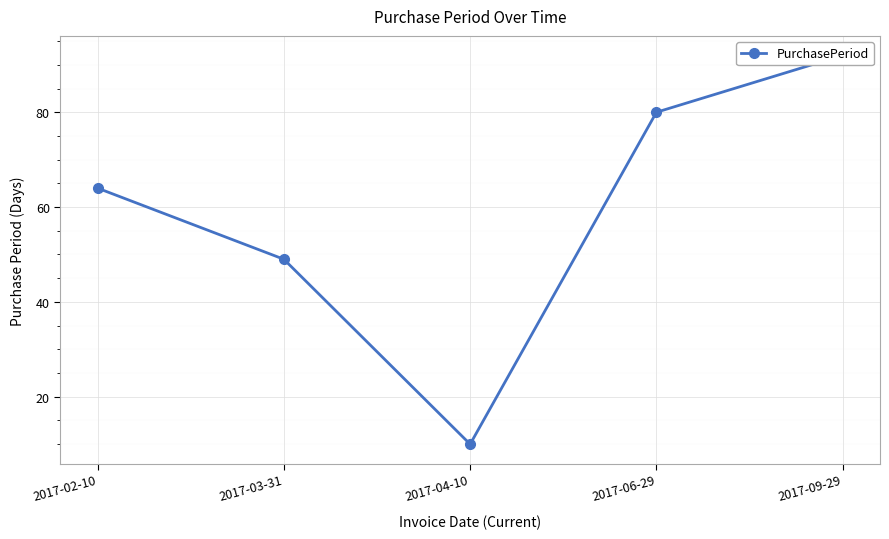

How many interior local valleys (lower than both neighbors) does the data have?

1